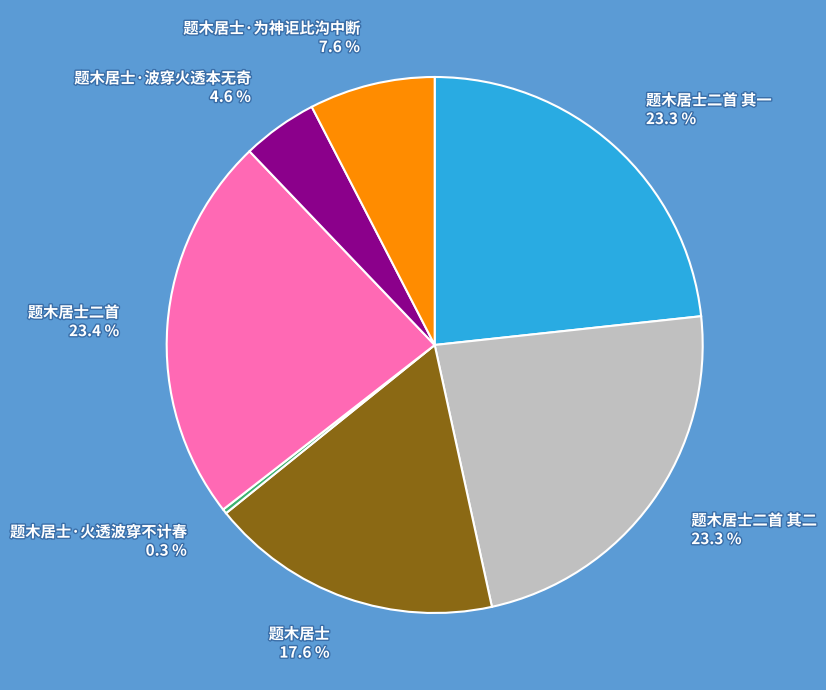

Which category has the smallest portion of the pie?

题木居士·火透波穿不计春 0.3 %